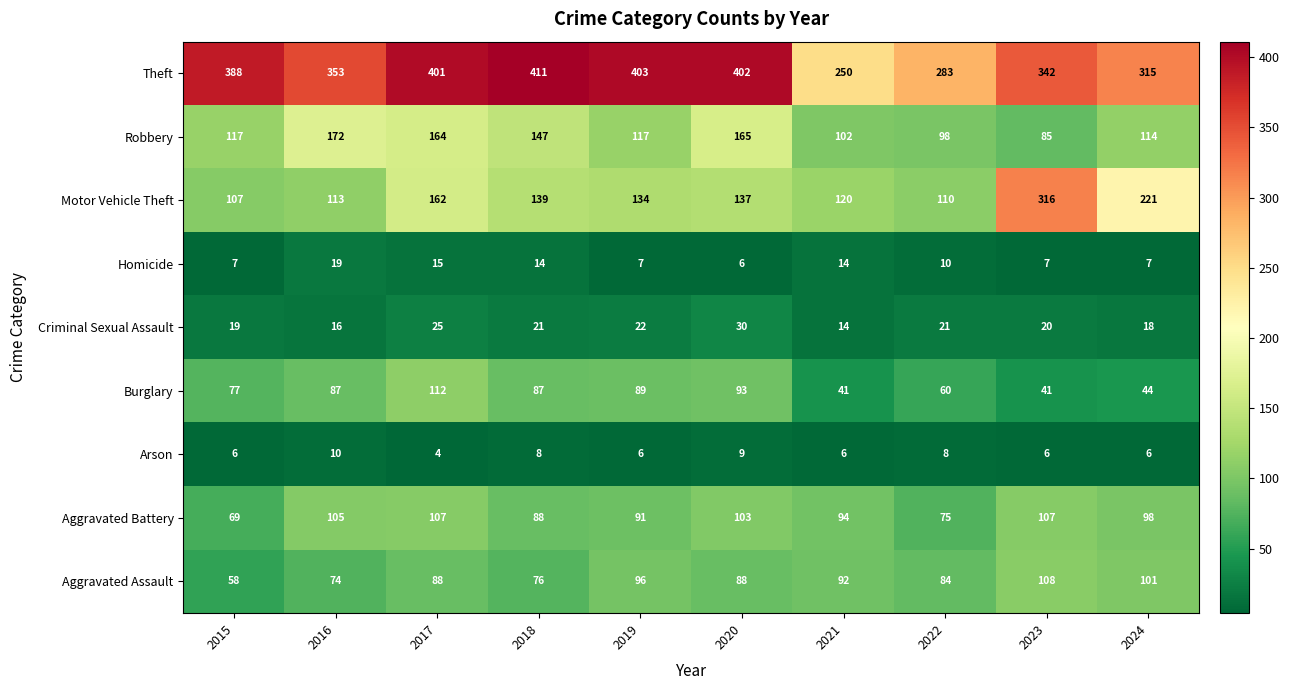

What is the maximum value shown in the chart?

411